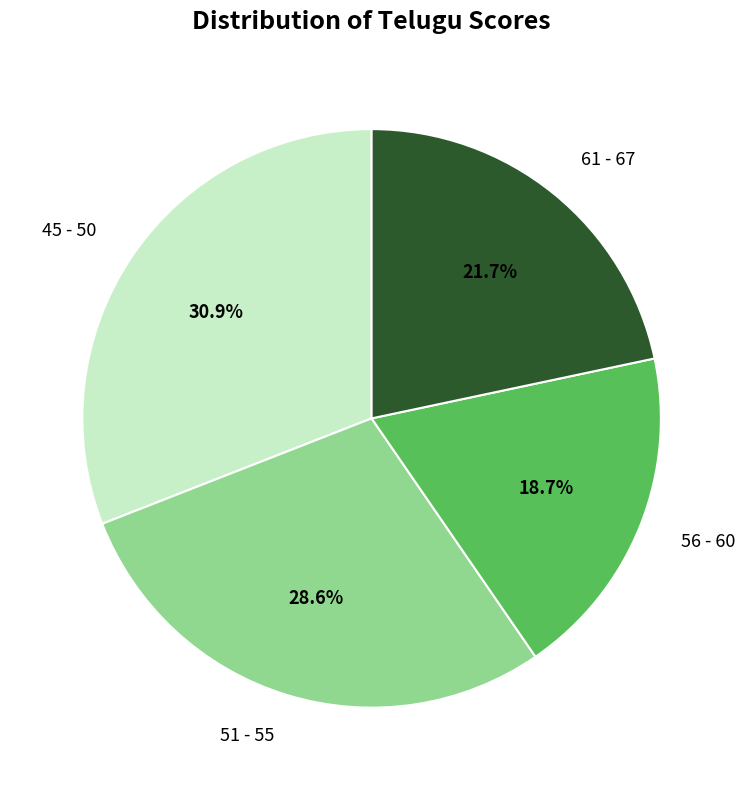

Do 45 - 50 and 51 - 55 together represent more than half of the pie?

Yes